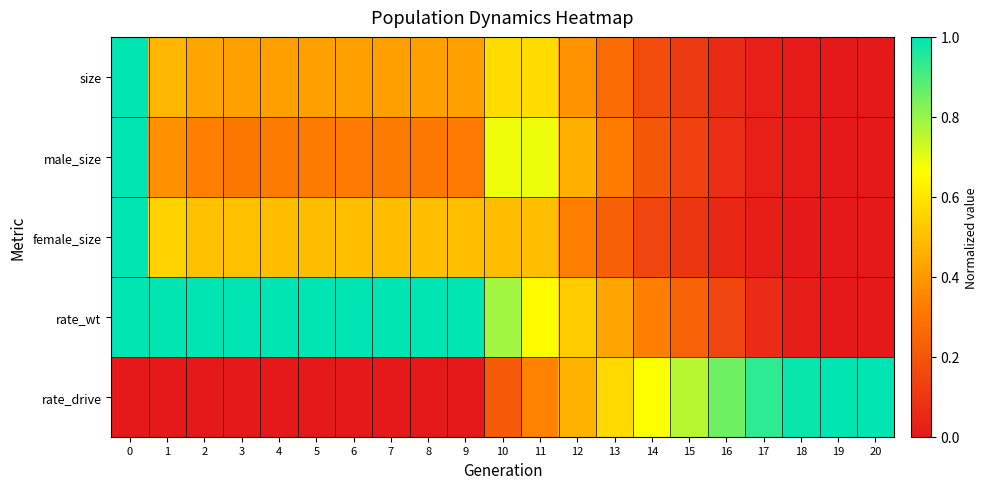

Reading left to right, transcribe all the data shown in this chart.

size: 0=1.0	1=0.5	2=0.4	3=0.4	4=0.4	5=0.4	6=0.4	7=0.4	8=0.4	9=0.4	10=0.6	11=0.6	12=0.4	13=0.3	14=0.2	15=0.1	16=0.1	17=0.0	18=0.0	19=0.0	20=0.0
male_size: 0=1.0	1=0.4	2=0.3	3=0.3	4=0.3	5=0.3	6=0.3	7=0.3	8=0.3	9=0.3	10=0.7	11=0.7	12=0.5	13=0.3	14=0.2	15=0.1	16=0.1	17=0.0	18=0.0	19=0.0	20=0.0
female_size: 0=1.0	1=0.5	2=0.5	3=0.5	4=0.5	5=0.5	6=0.5	7=0.5	8=0.5	9=0.5	10=0.5	11=0.5	12=0.3	13=0.2	14=0.1	15=0.1	16=0.0	17=0.0	18=0.0	19=0.0	20=0.0
rate_wt: 0=1.0	1=1.0	2=1.0	3=1.0	4=1.0	5=1.0	6=1.0	7=1.0	8=1.0	9=1.0	10=0.8	11=0.7	12=0.5	13=0.4	14=0.3	15=0.2	16=0.1	17=0.1	18=0.0	19=0.0	20=0.0
rate_drive: 0=0.0	1=0.0	2=0.0	3=0.0	4=0.0	5=0.0	6=0.0	7=0.0	8=0.0	9=0.0	10=0.2	11=0.3	12=0.5	13=0.6	14=0.7	15=0.8	16=0.9	17=0.9	18=1.0	19=1.0	20=1.0